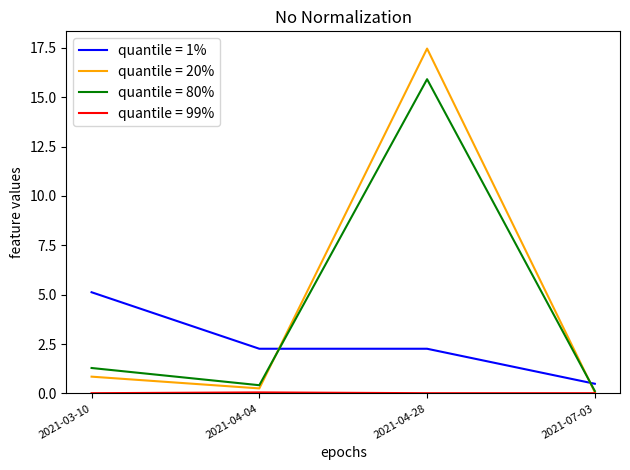

At which category does the chart reach its peak across all series?

2021-04-28